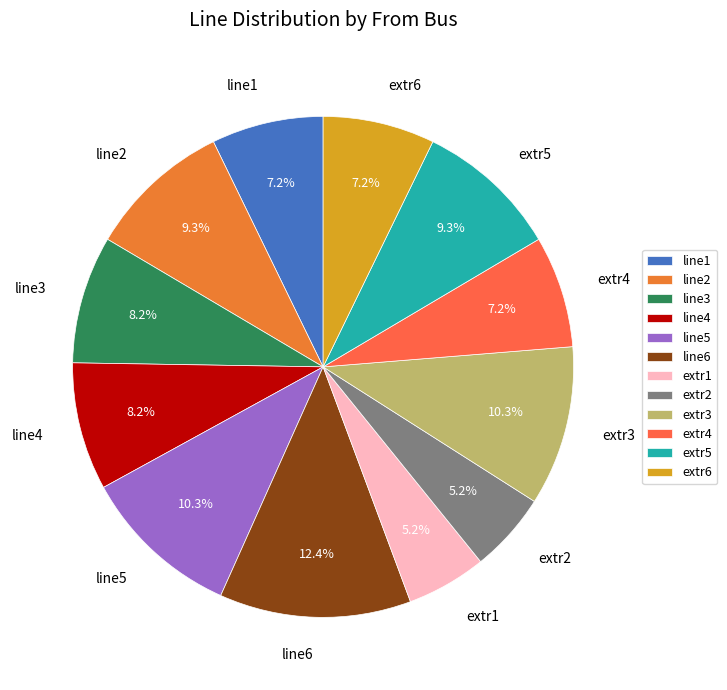

To the nearest percent, what percentage of the pie is line2?

9%